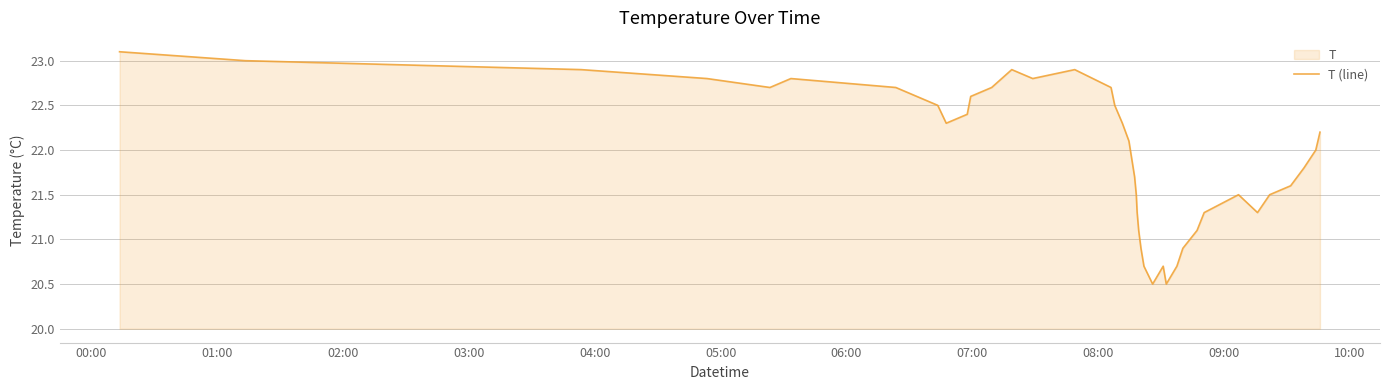

How many data points are above 22?

21